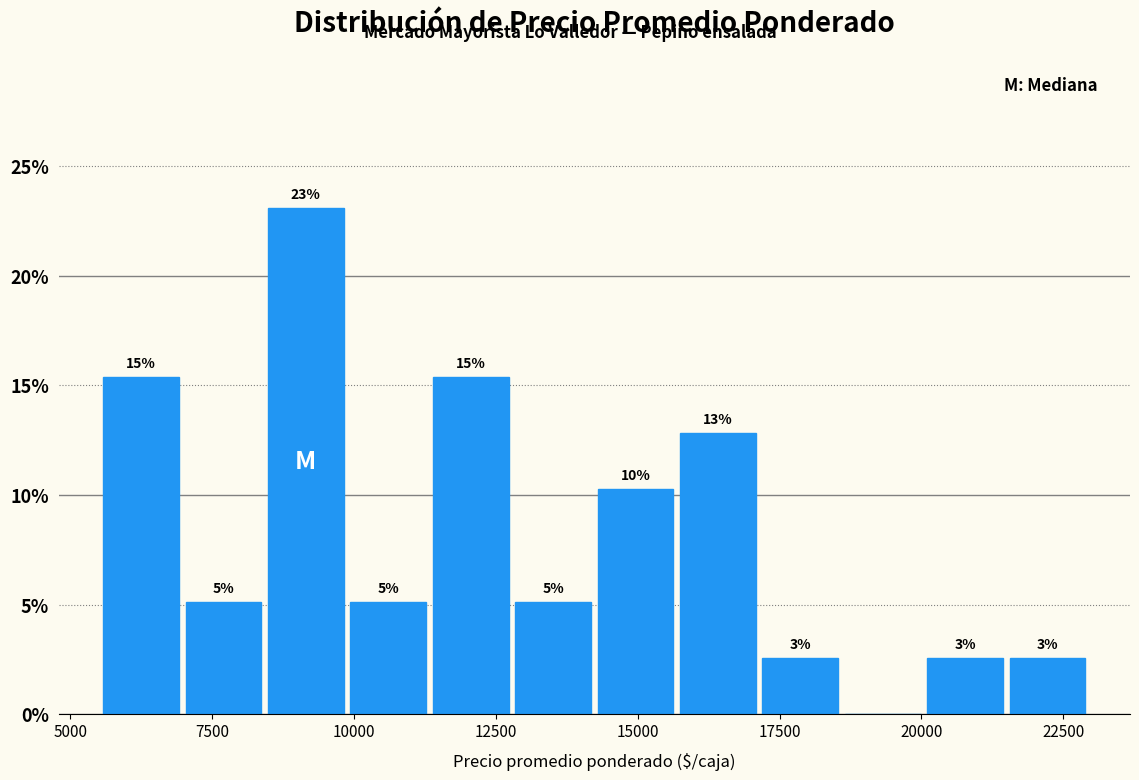

Around what value on the x-axis is the tallest bar? Give the approximate position of its centre, as read against the axis.

9000